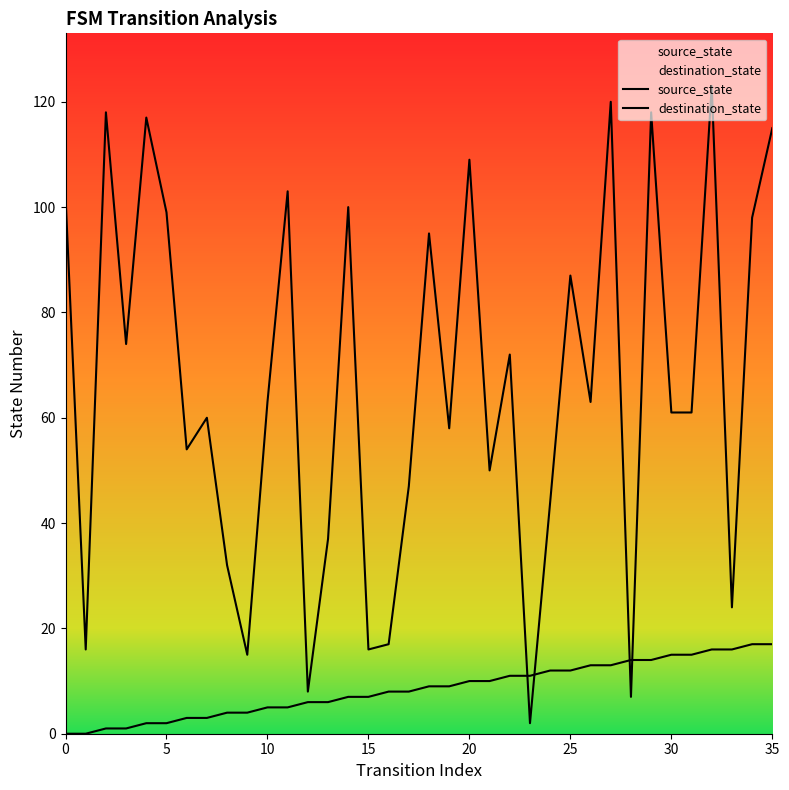

Which series contains the lowest Y value?

source_state